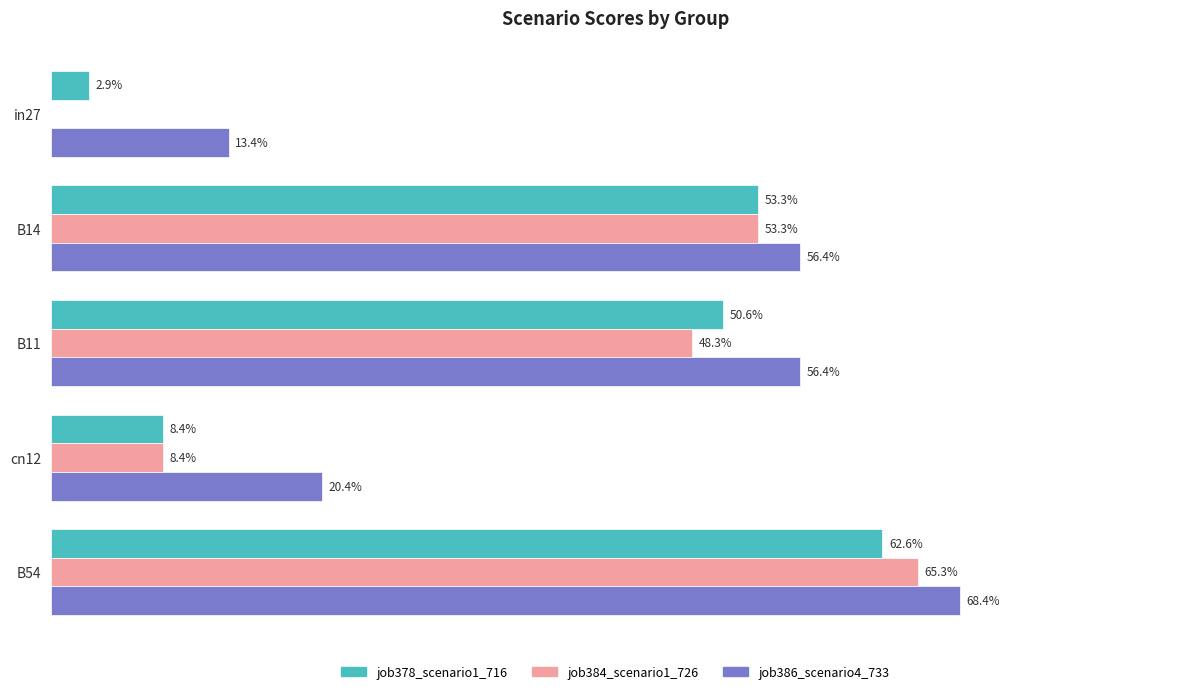

What are all the series names shown in the legend?

job378_scenario1_716, job384_scenario1_726, job386_scenario4_733